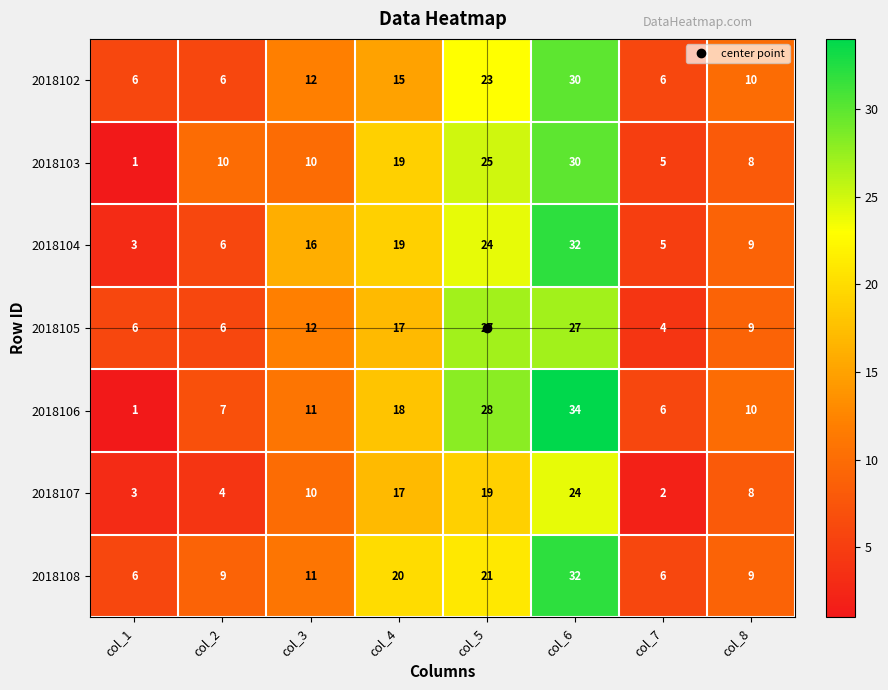

Where is 2018107 nearest to the value 13?

col_3